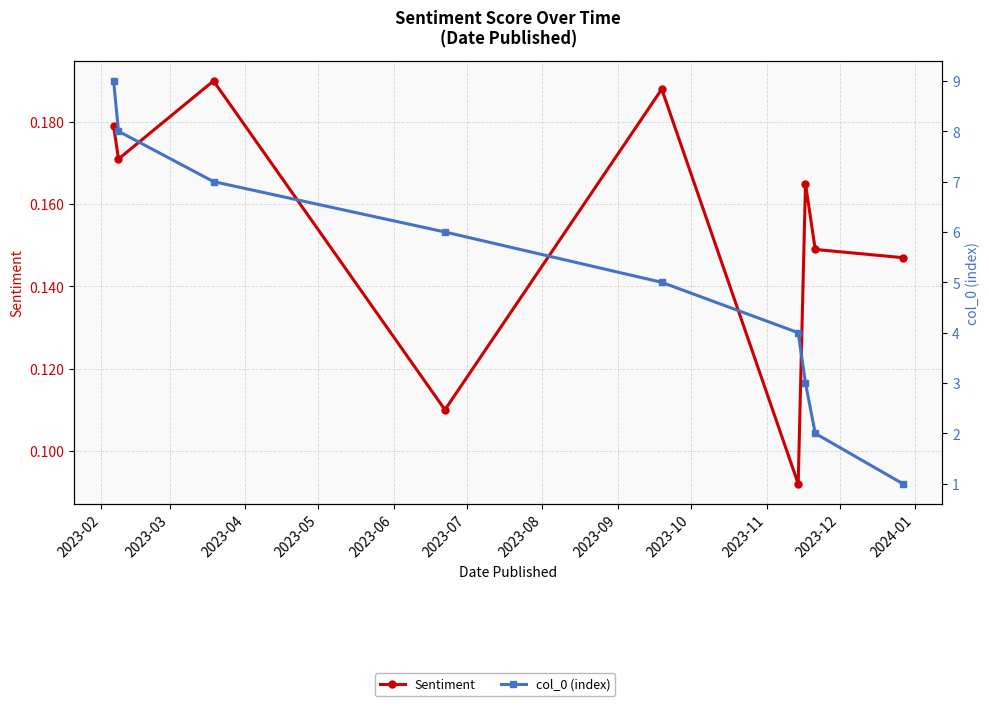

The value of Sentiment at 2023-05 is 0.1. True or false?

True